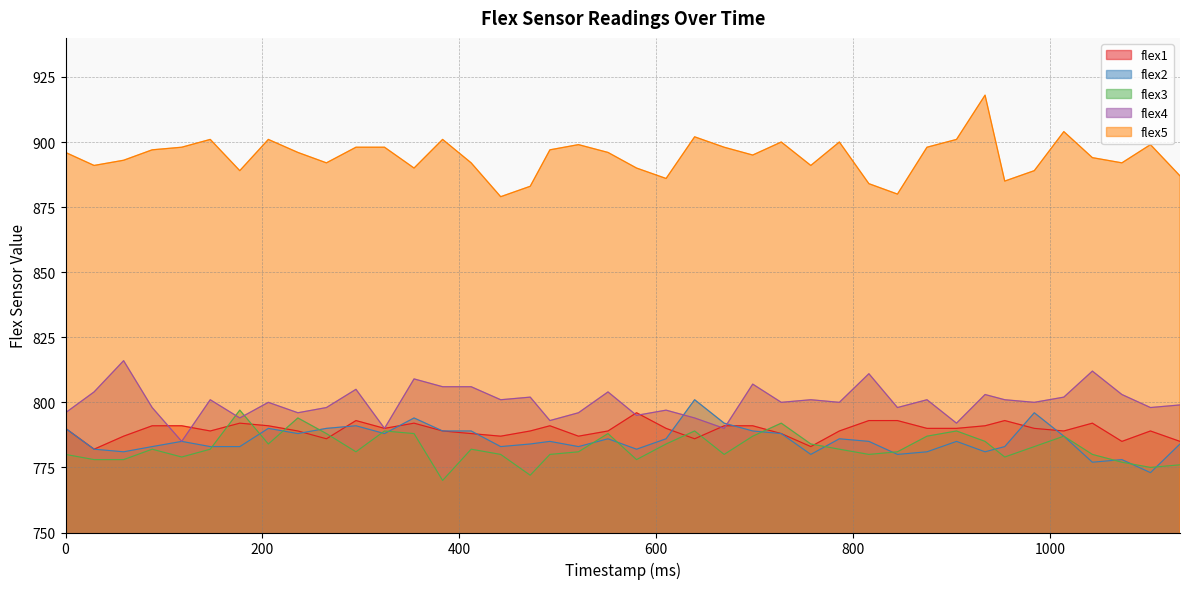

Where is the first local minimum for flex5?

29